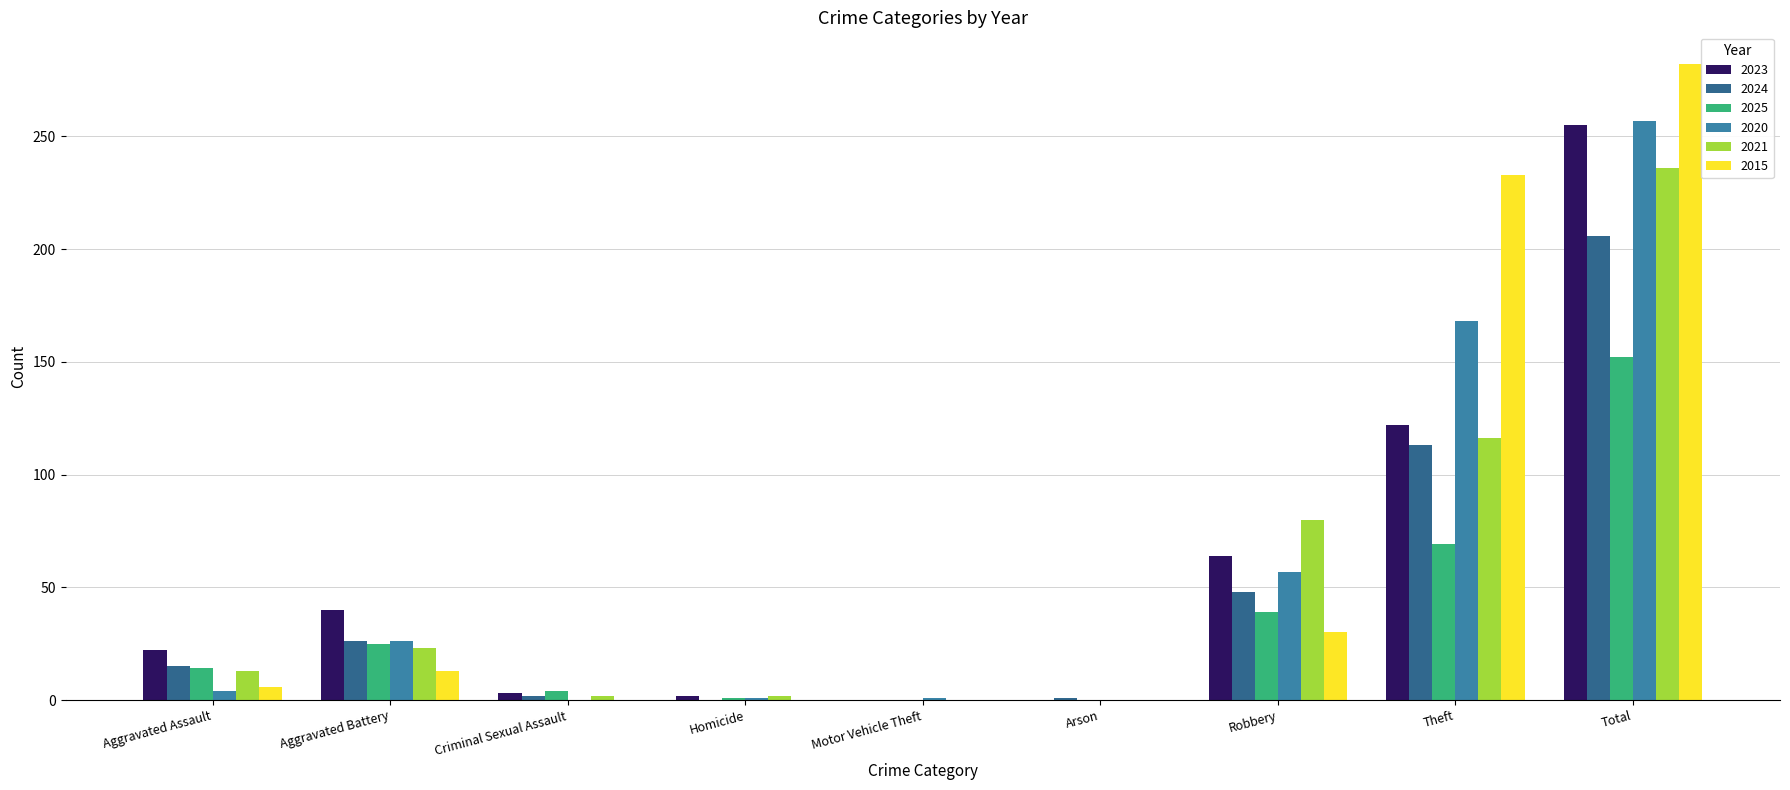

At how many categories does at least one series exceed 261?

1